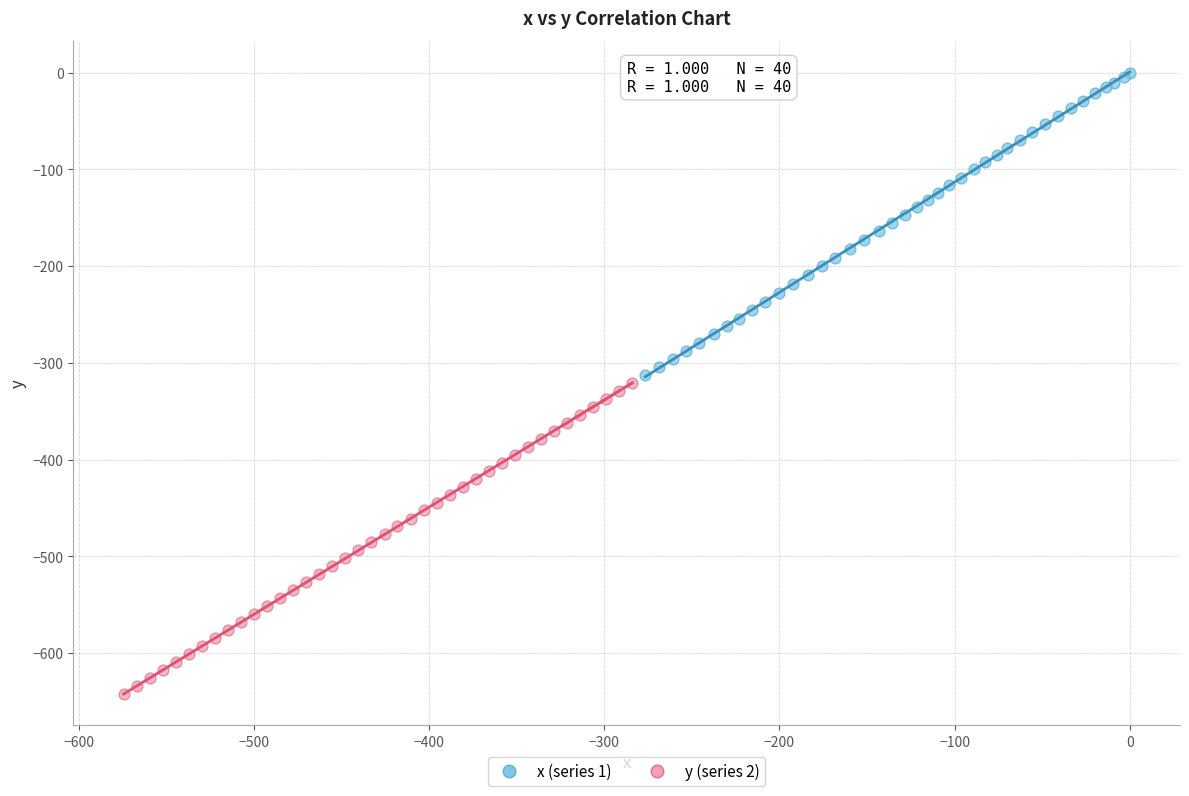

Which series contains the highest Y value?

x (series 1)